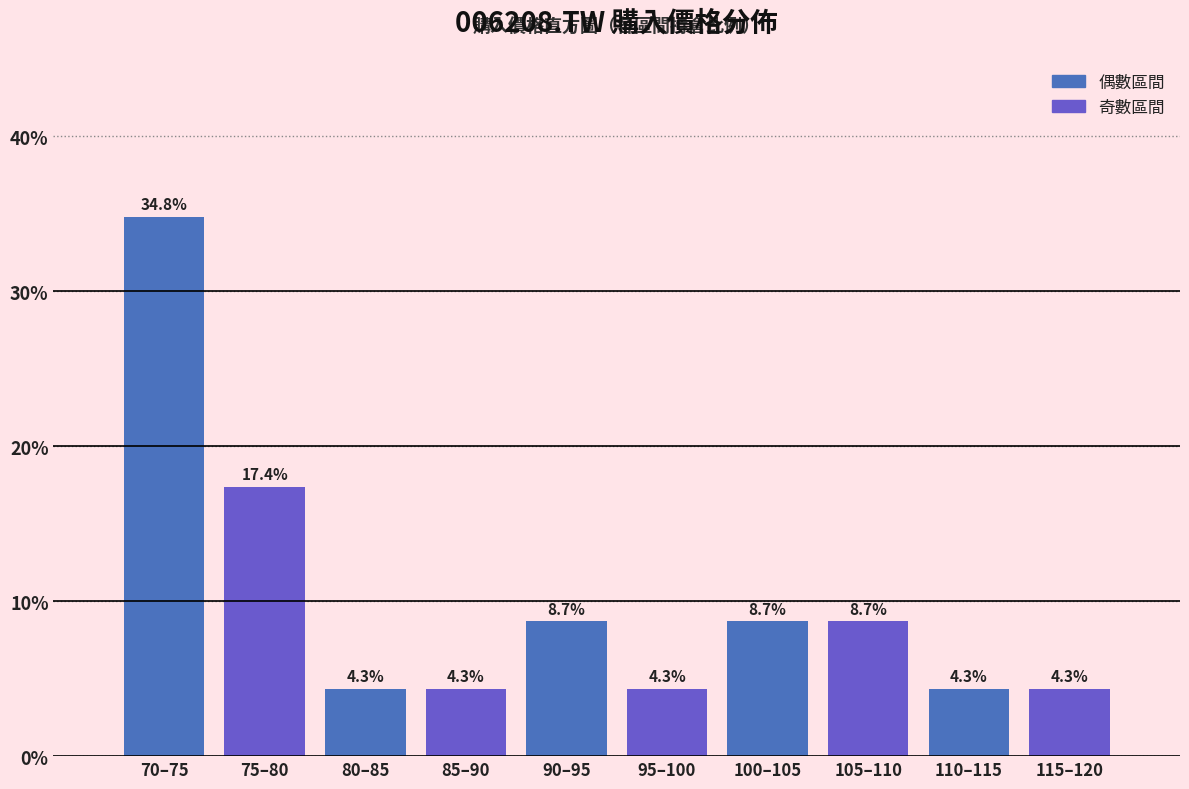

Reading right to left, extract all data points from this chart.

115–120=4.3	110–115=4.3	105–110=8.7	100–105=8.7	95–100=4.3	90–95=8.7	85–90=4.3	80–85=4.3	75–80=17.4	70–75=34.8